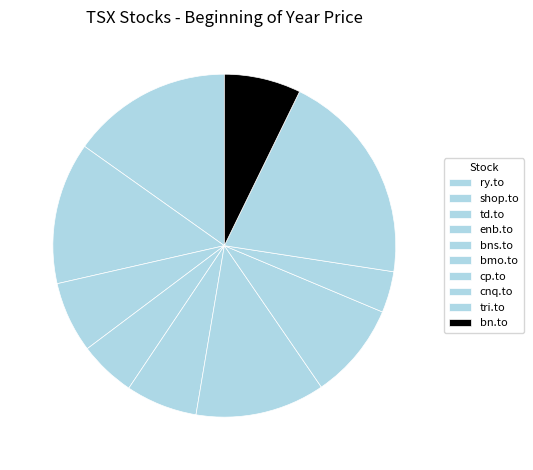

To the nearest percent, what percentage of the pie is shop.to?

13%